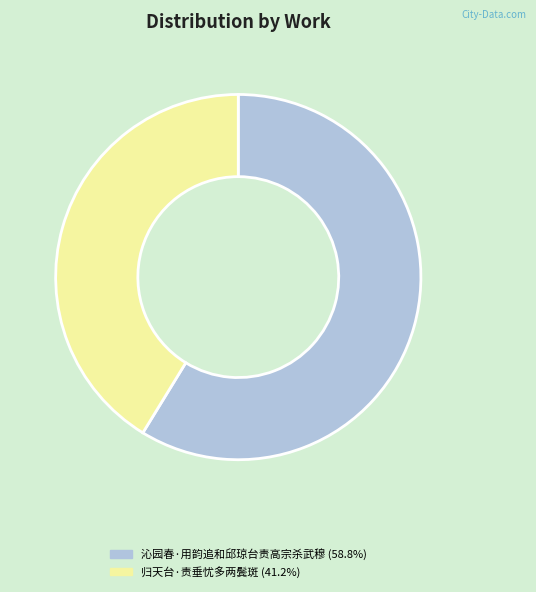

What is the ratio of the value at 沁园春·用韵追和邱琼台责高宗杀武穆 (58.8%) to the value at 归天台·责垂忧多两鬓斑 (41.2%)?

1.4